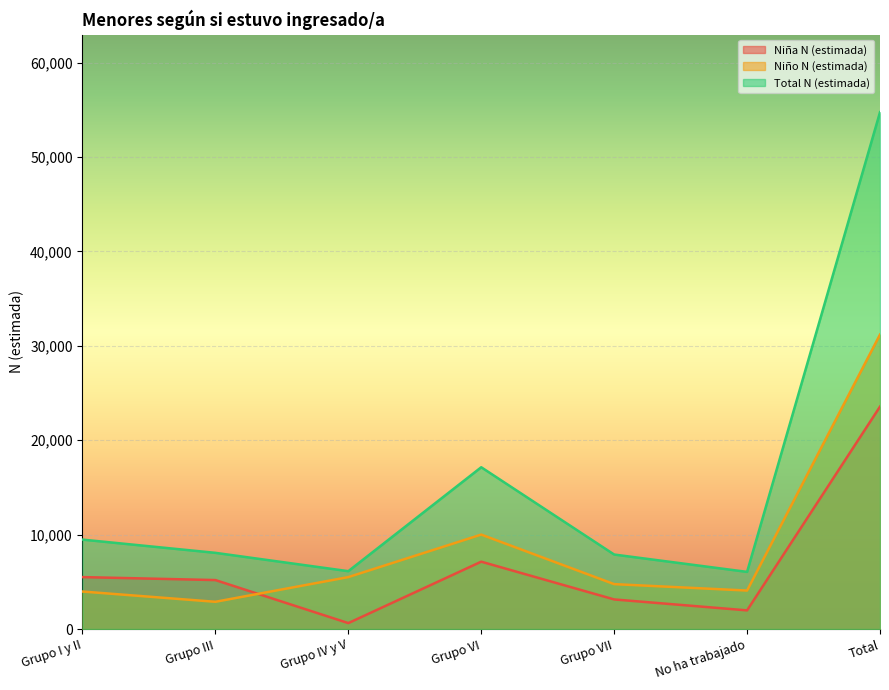

Is the value of Niña N (estimada) at Grupo VII greater than the value of Total N (estimada) at Grupo I y II?

No